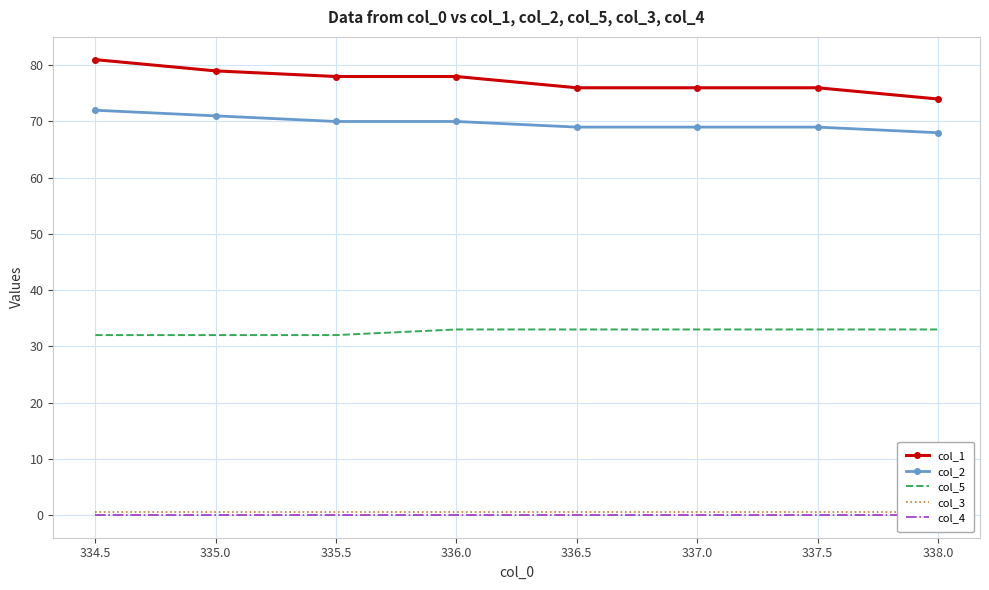

What is the difference between the second highest and minimum values in the col_1 series?

5